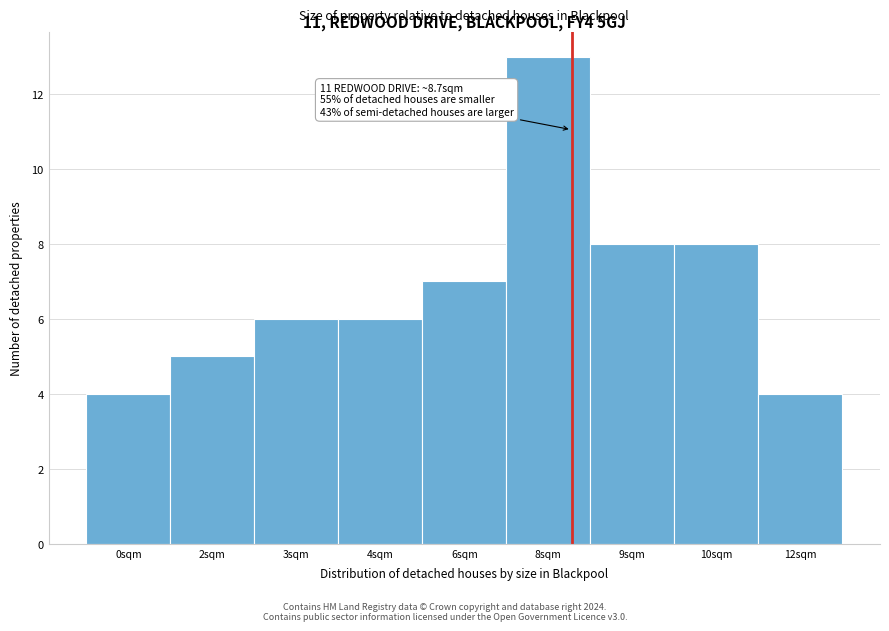

Reading right to left, list all the values displayed in this chart.

4	8	8	13	7	6	6	5	4